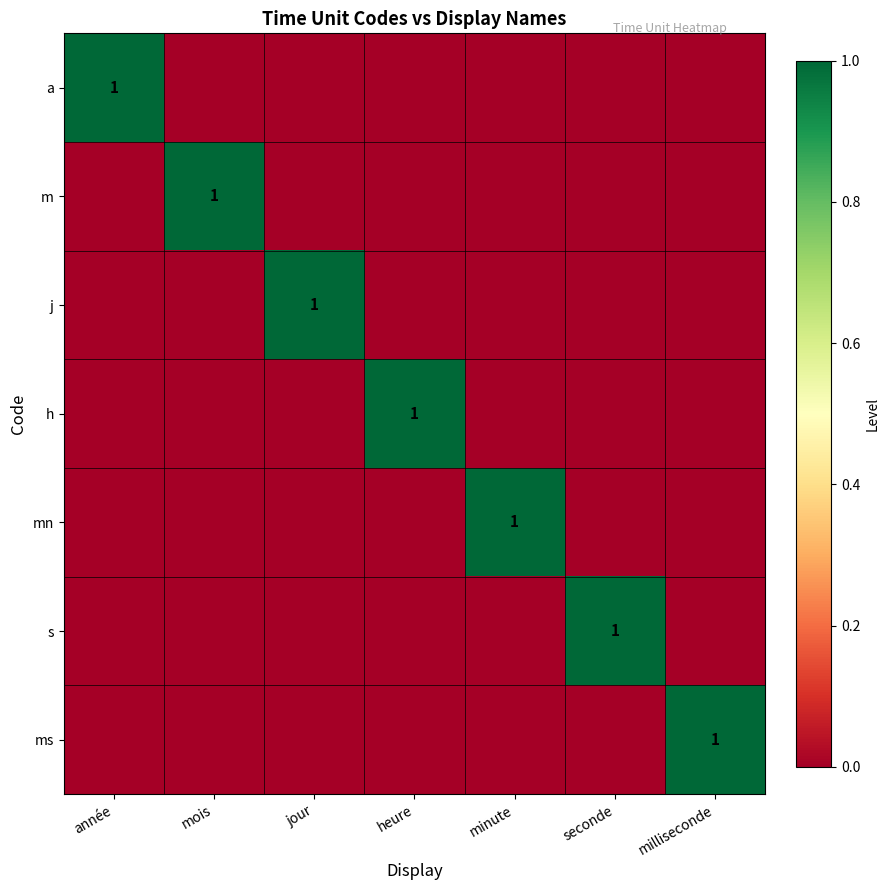

The s series shows 1 at année. True or false?

False